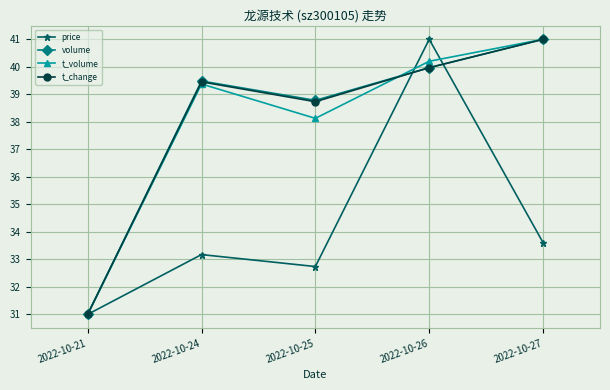

What is the sum of all price values?

171.5